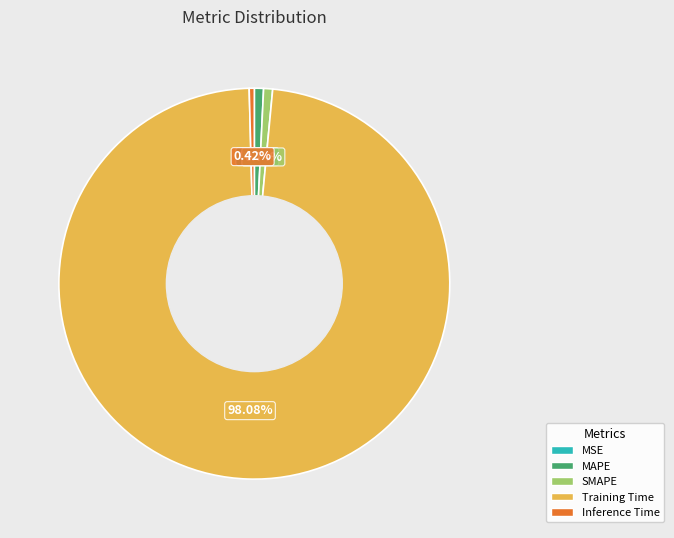

Combined, do Training Time and Inference Time account for over 50%?

Yes